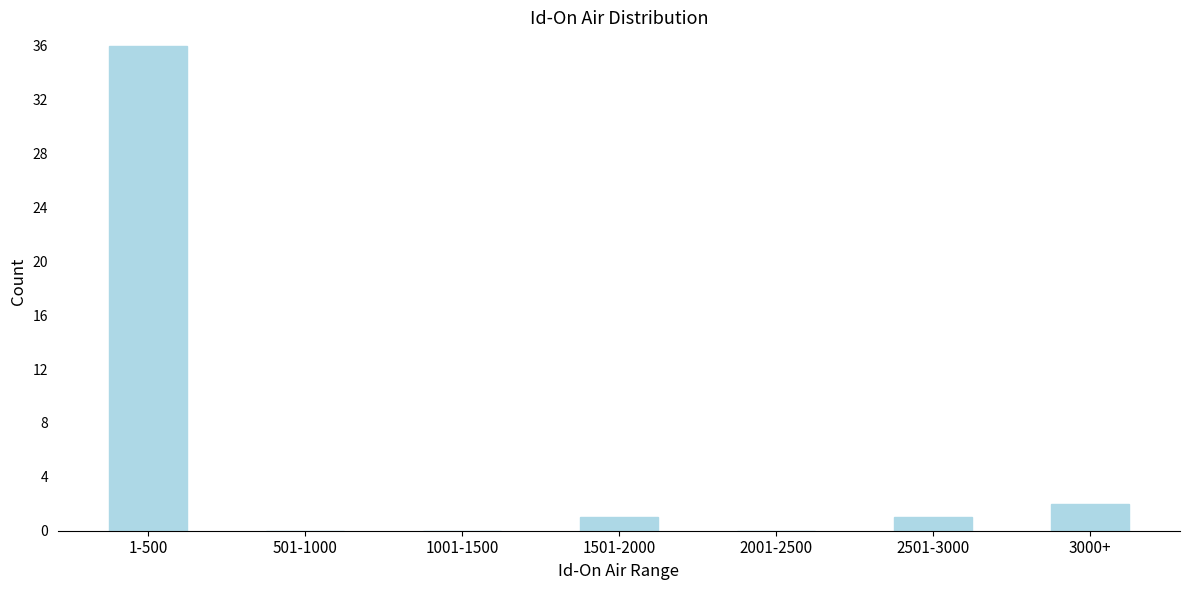

Reading right to left, list all the values displayed in this chart.

3000+=2	2501-3000=1	2001-2500=0	1501-2000=1	1001-1500=0	501-1000=0	1-500=36